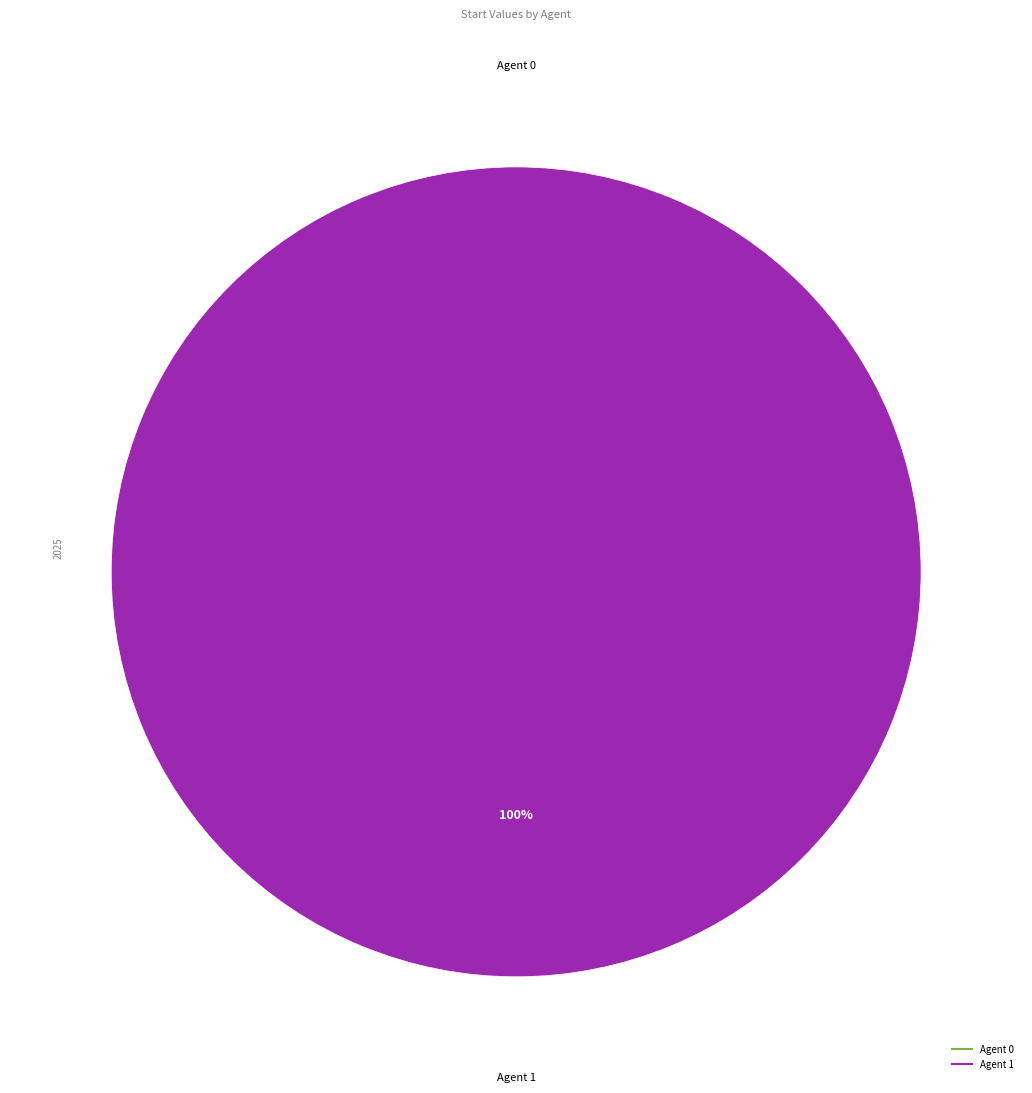

Is 1 the majority of the pie?

Yes